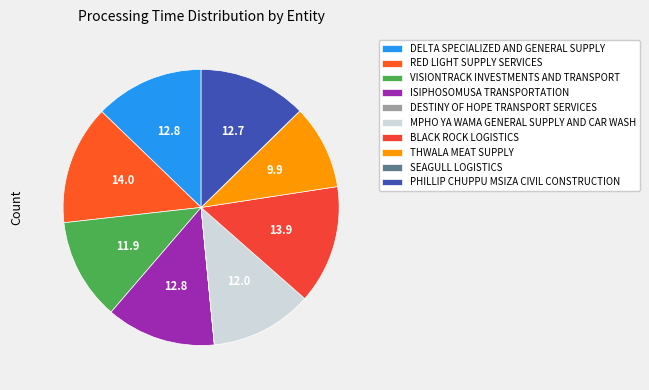

To the nearest percent, what is the average slice percentage?

10%